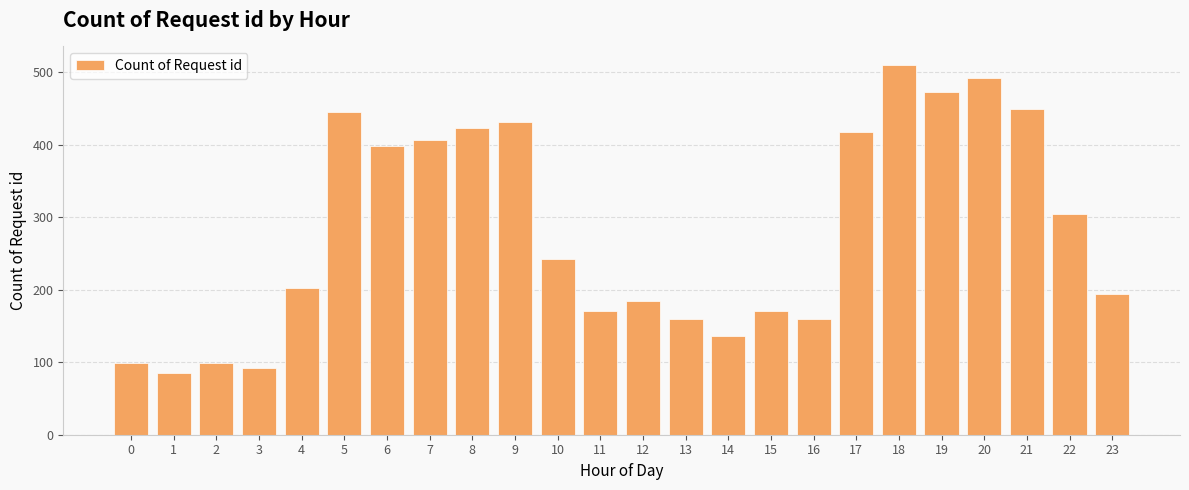

What is the change in value from 18 to 20?

-18